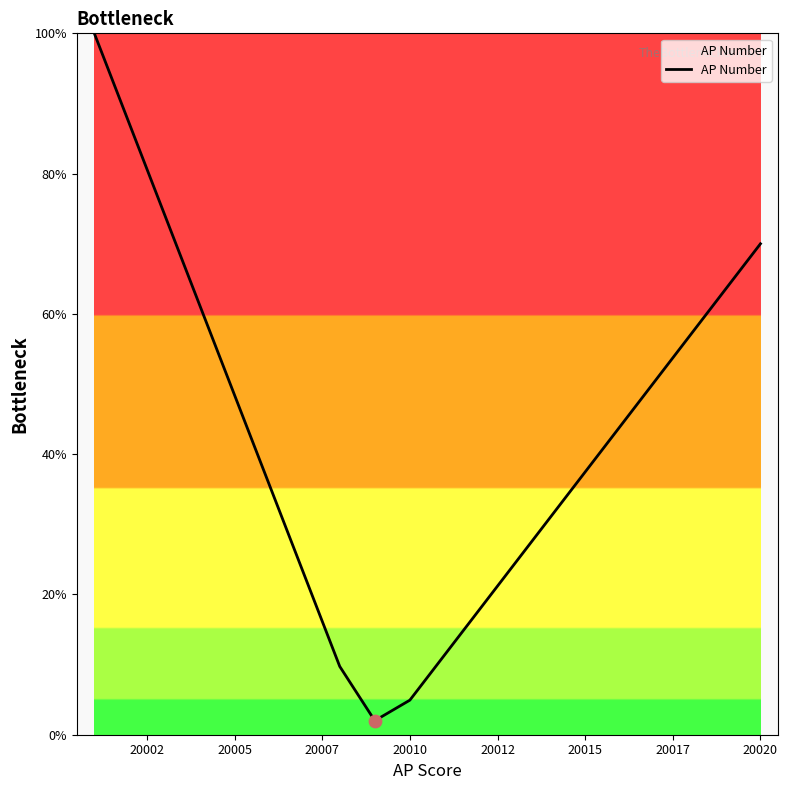

What is the maximum value shown in the chart?

100.0